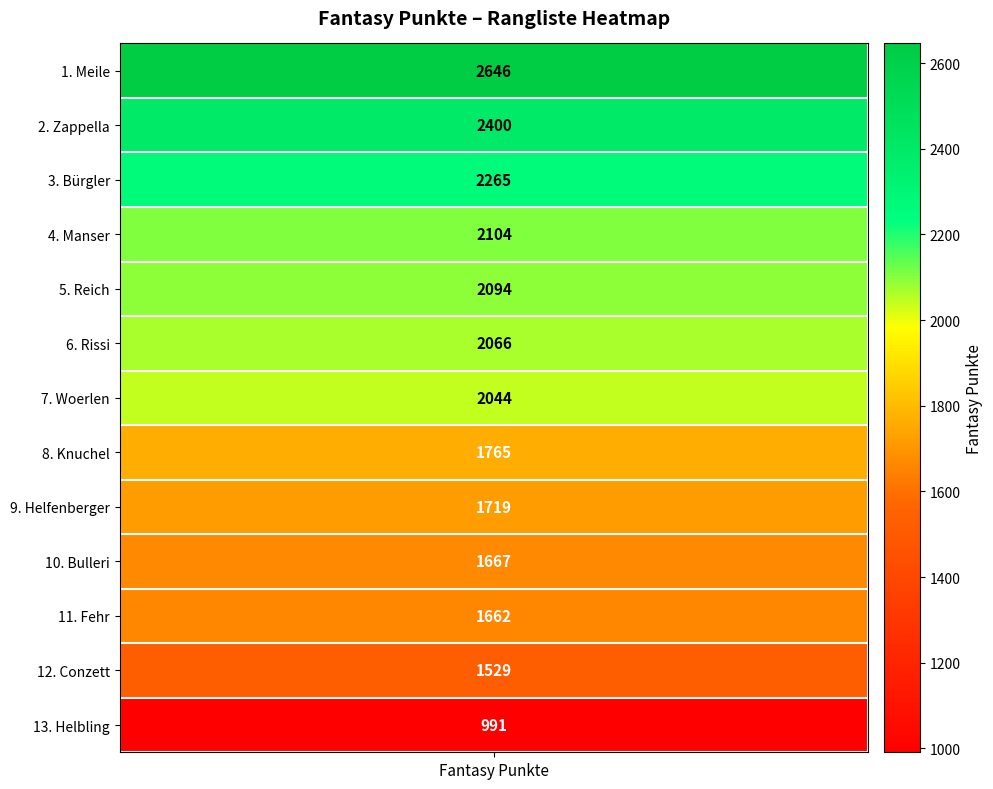

Which category has the lowest value across all series?

Helbling